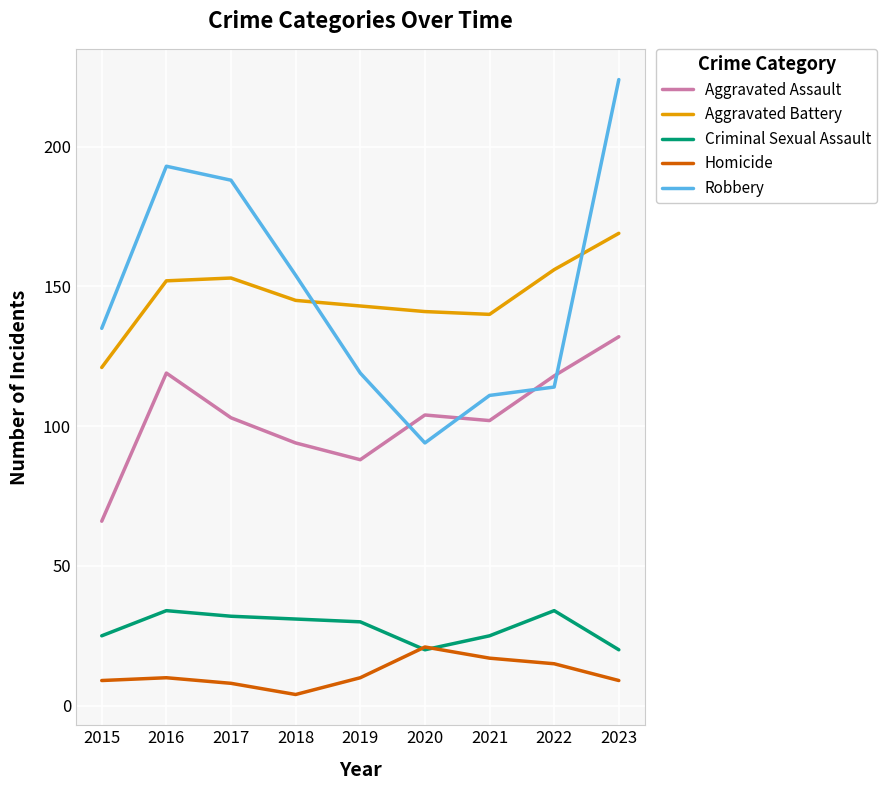

Rank the series by their maximum value, from lowest to highest.

Homicide, Criminal Sexual Assault, Aggravated Assault, Aggravated Battery, Robbery